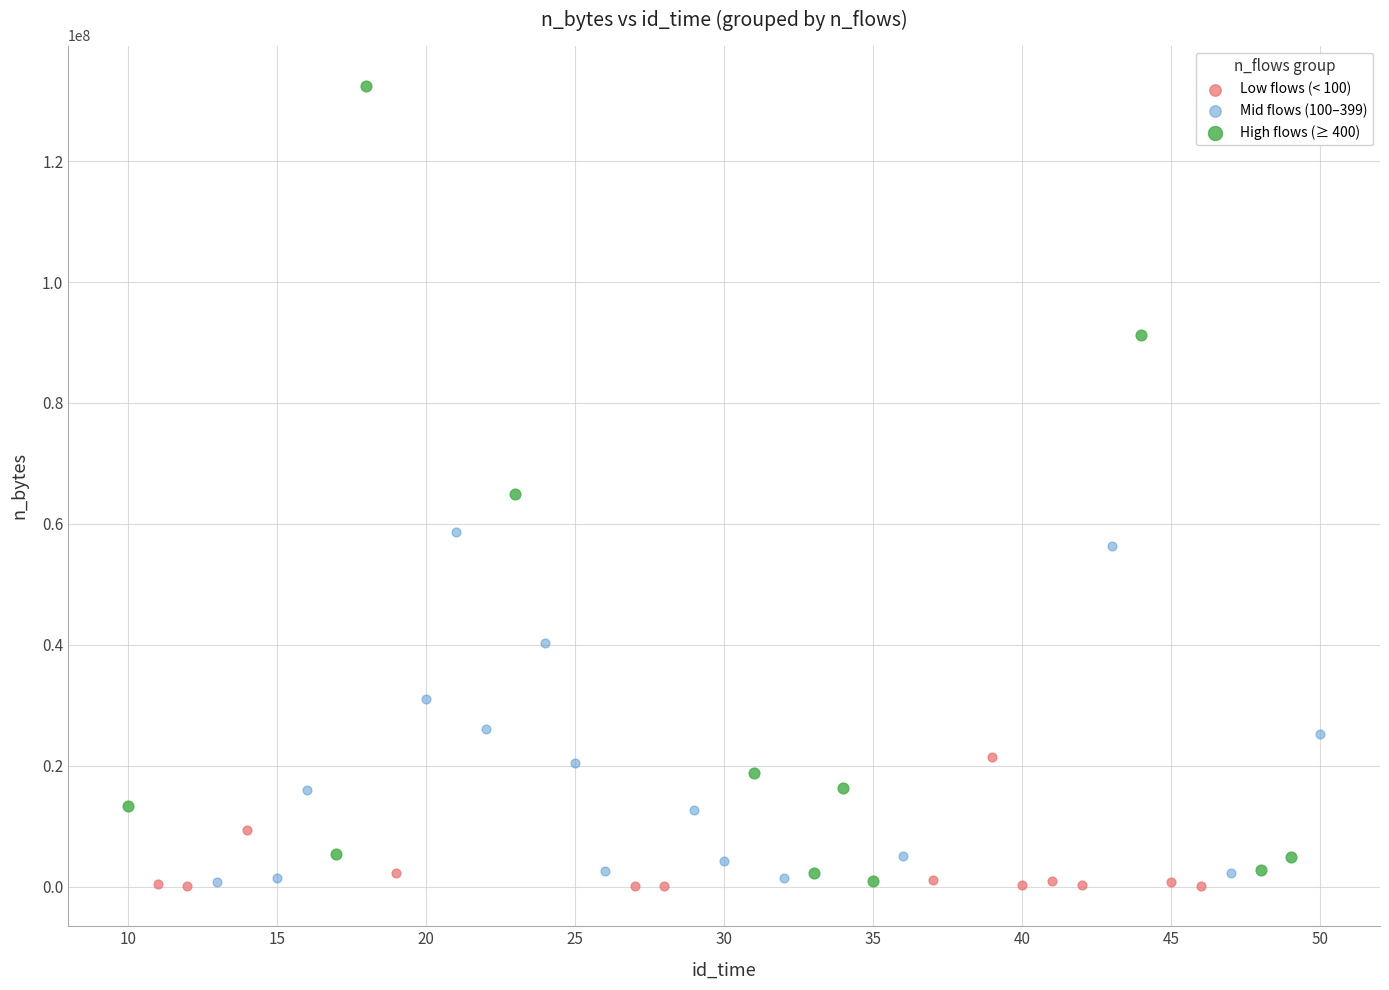

Which series contains the highest Y value?

High flows (≥ 400)